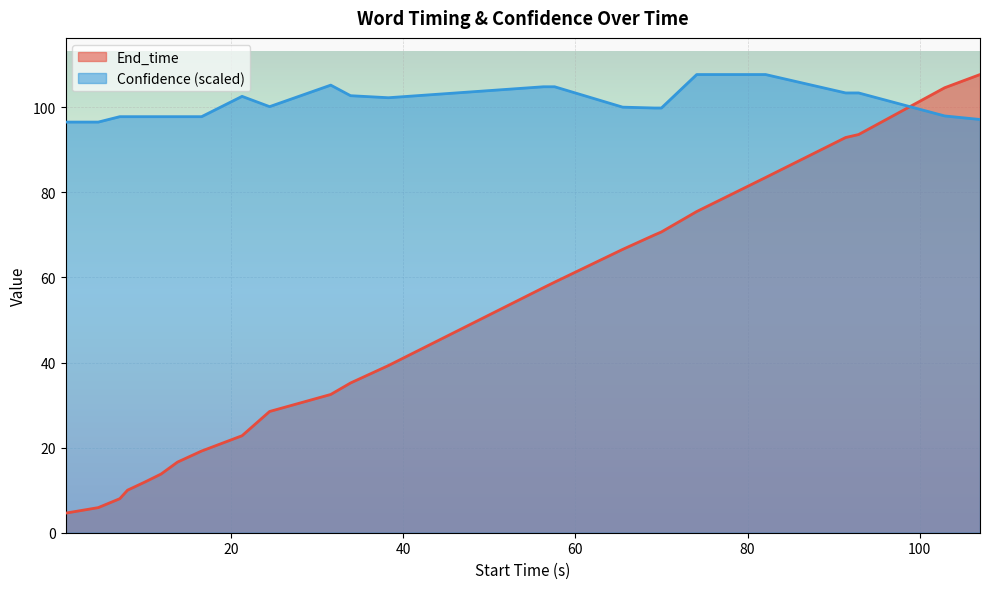

What is the minimum value shown in the chart?

4.6